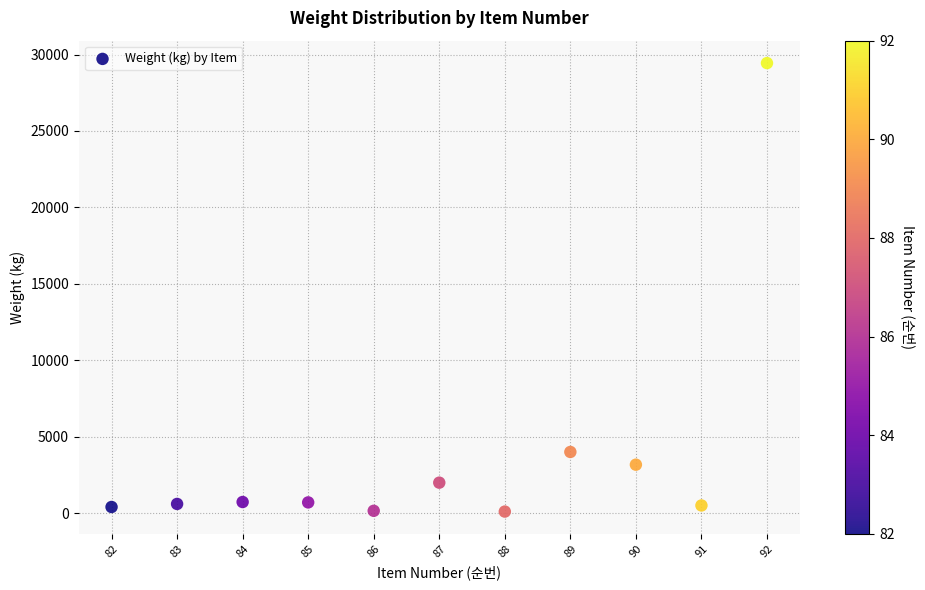

What Y value in the scatter plot is closest to 14770?

4000.0